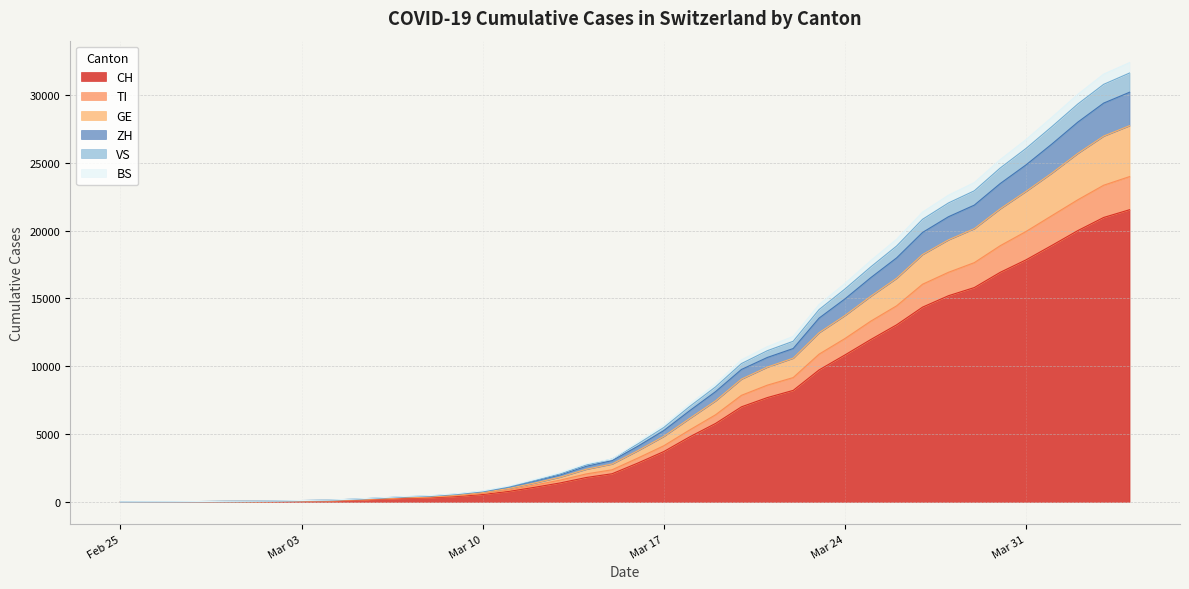

What is the greatest value displayed?

32377